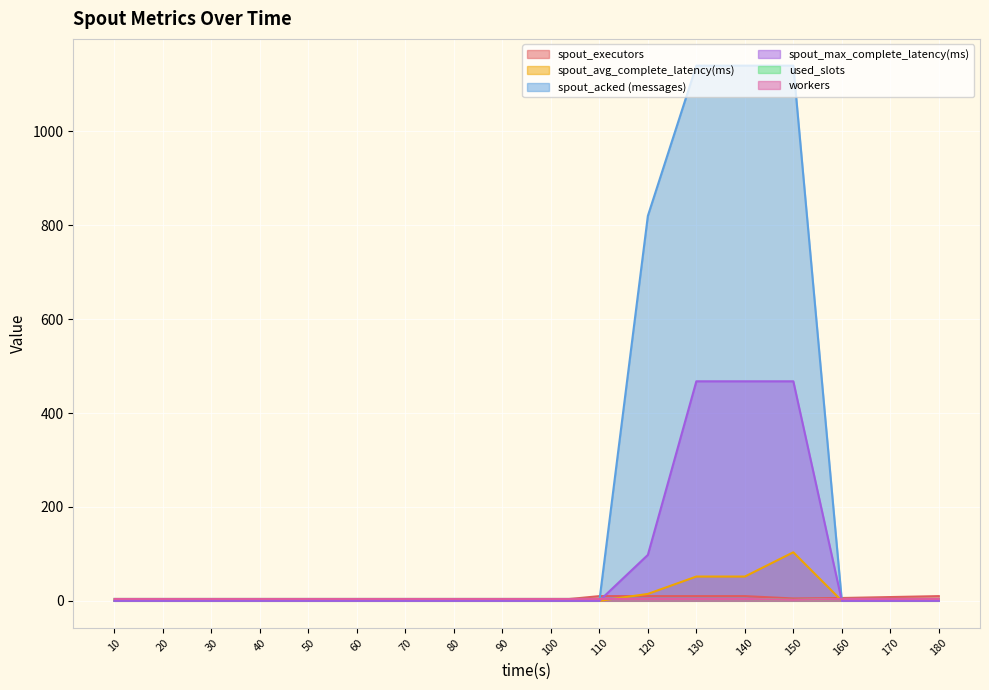

Does the chart display data point markers on the line(s)?

No